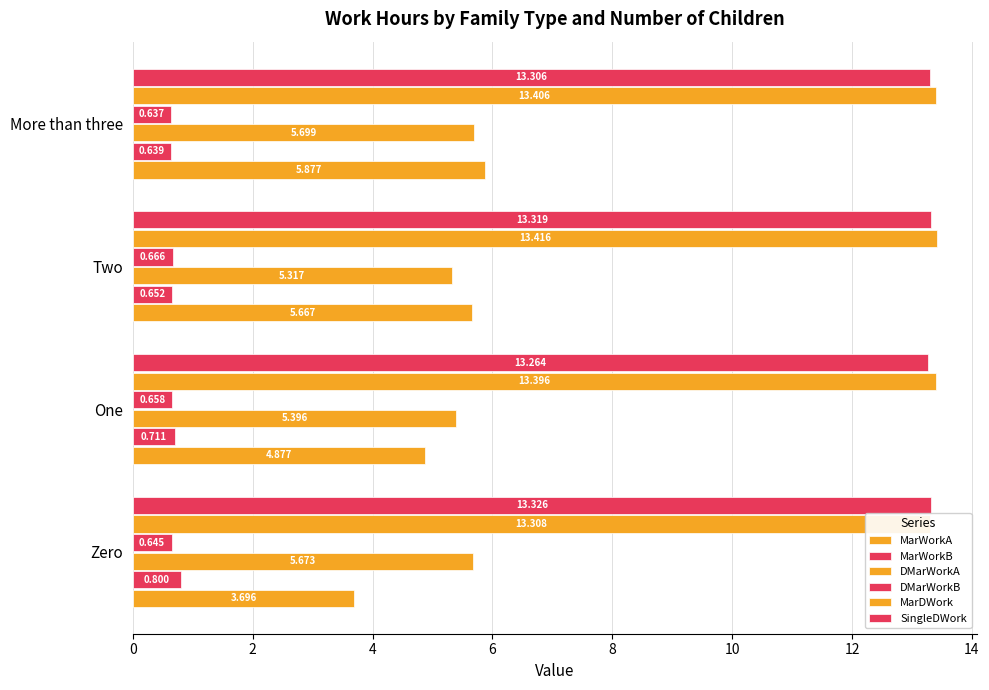

How many bars are there in each group?

6